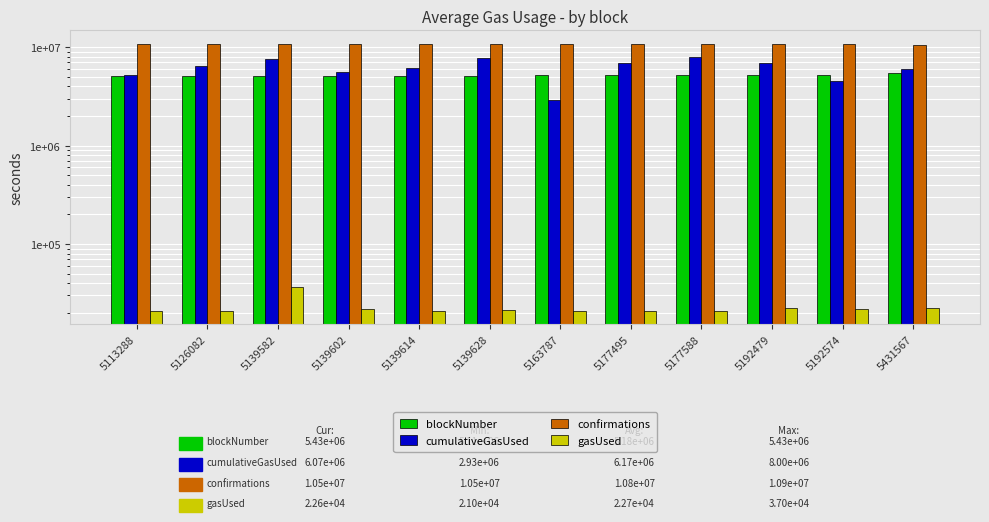

Between 5163787 and 5139582, which is larger?

5163787